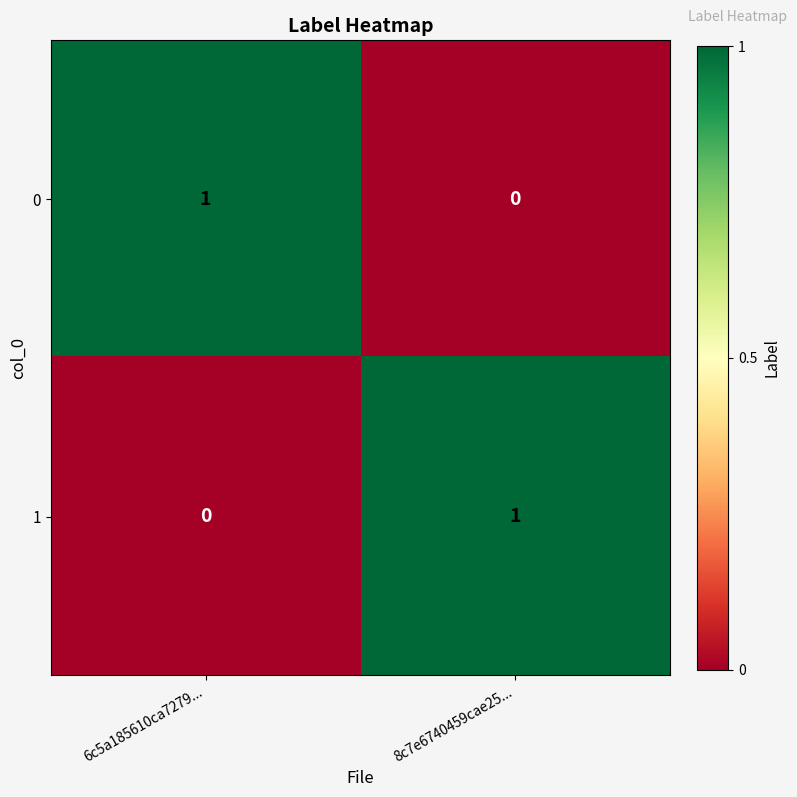

Which category has the lowest value in the 0 series?

8c7e6740459cae25...